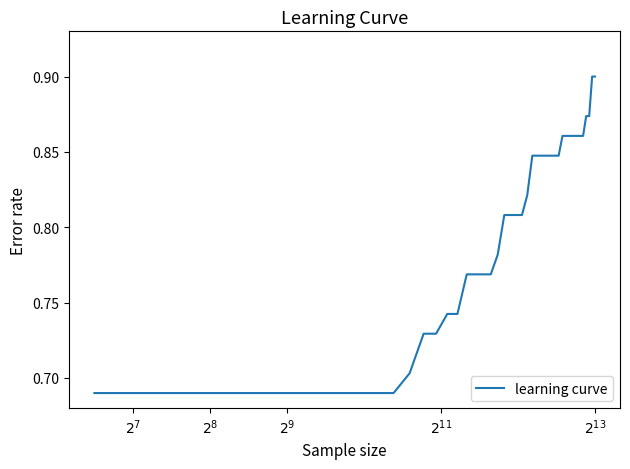

Does the chart have visible grid lines?

No